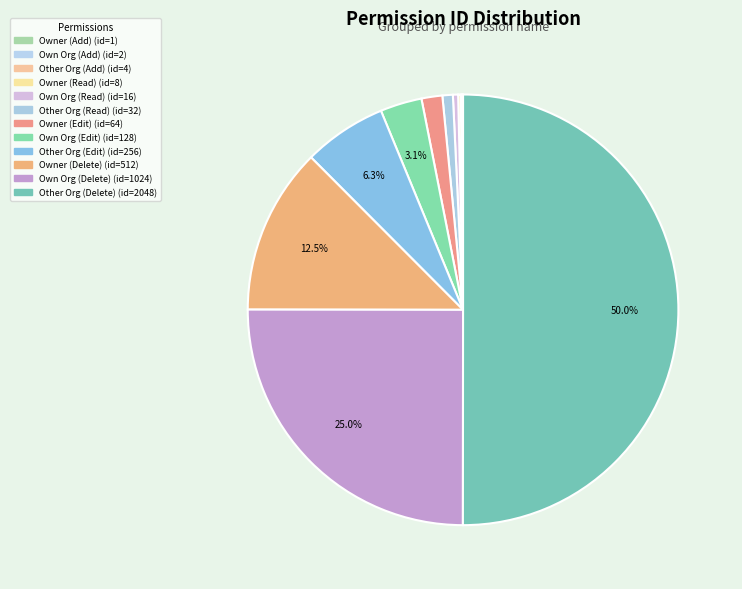

What is the smallest slice in the pie chart?

Owner (Add)